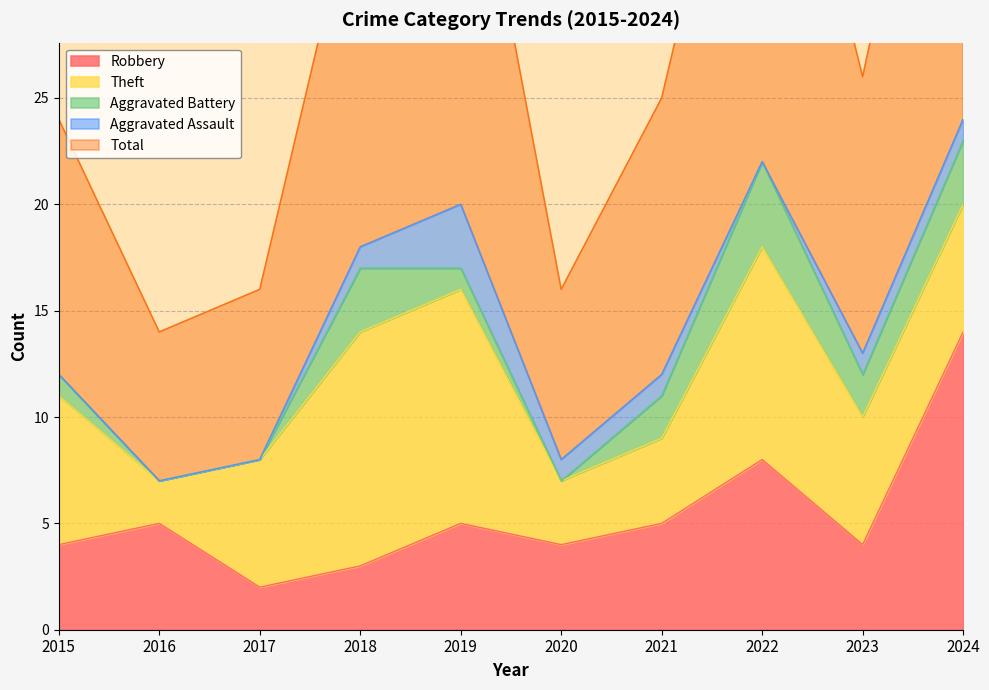

At how many categories does at least one series exceed 11?

7